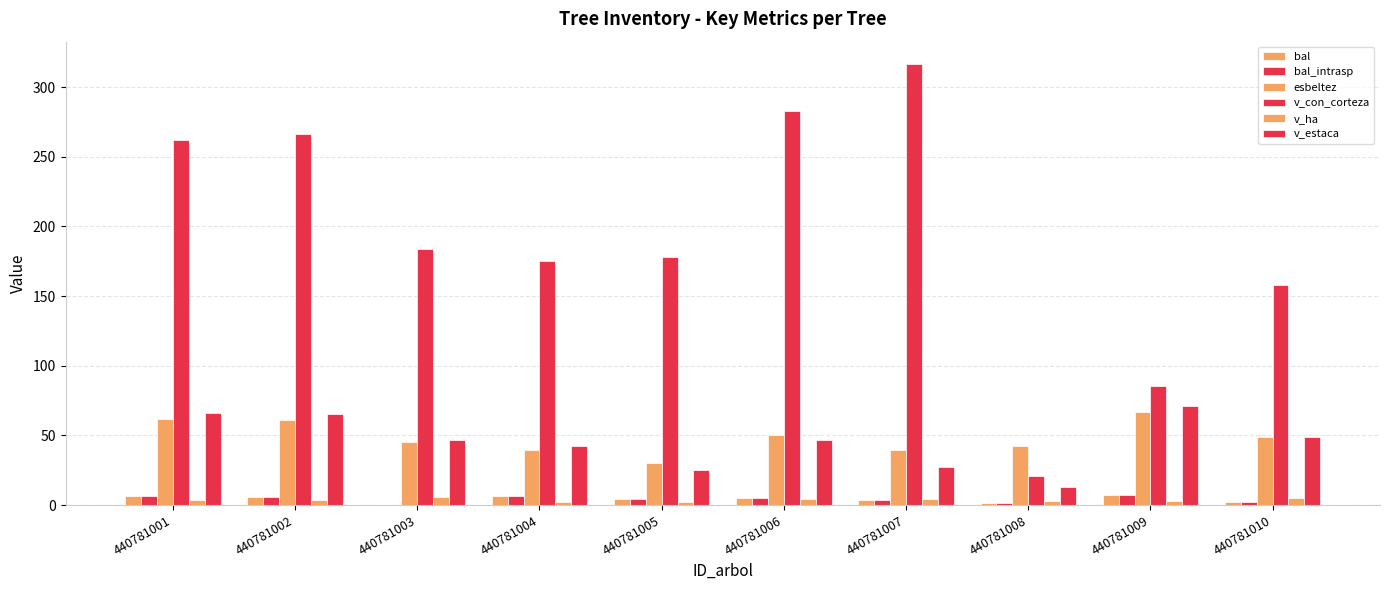

Is the value of v_ha at 440781006 greater than the value of v_con_corteza at 440781001?

No